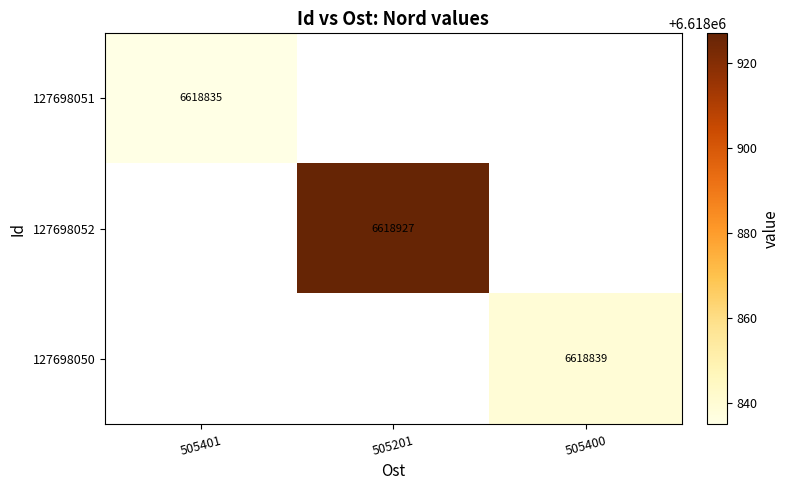

True or false: 127698051 has a value of 9709463.9 at 505401.

False